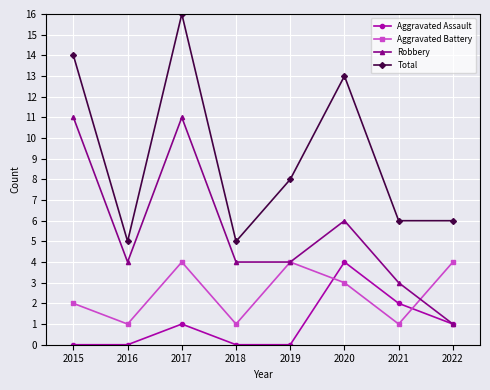

What is the difference between the second highest and second lowest values in the Aggravated Battery series?

3